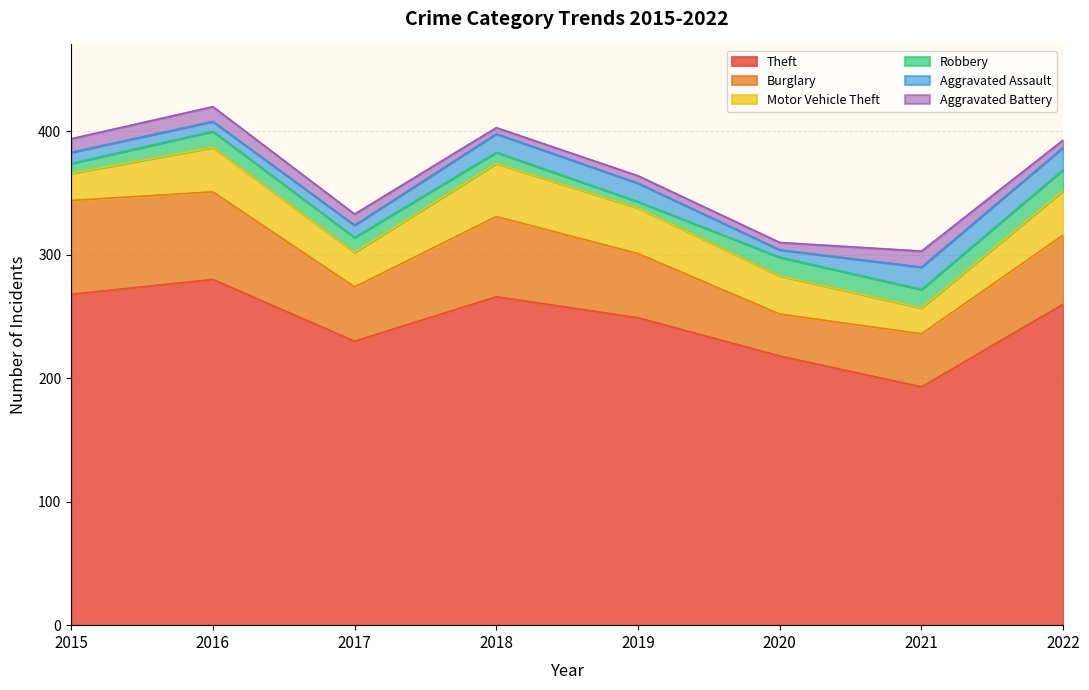

At which category does Motor Vehicle Theft reach its first local peak?

2016